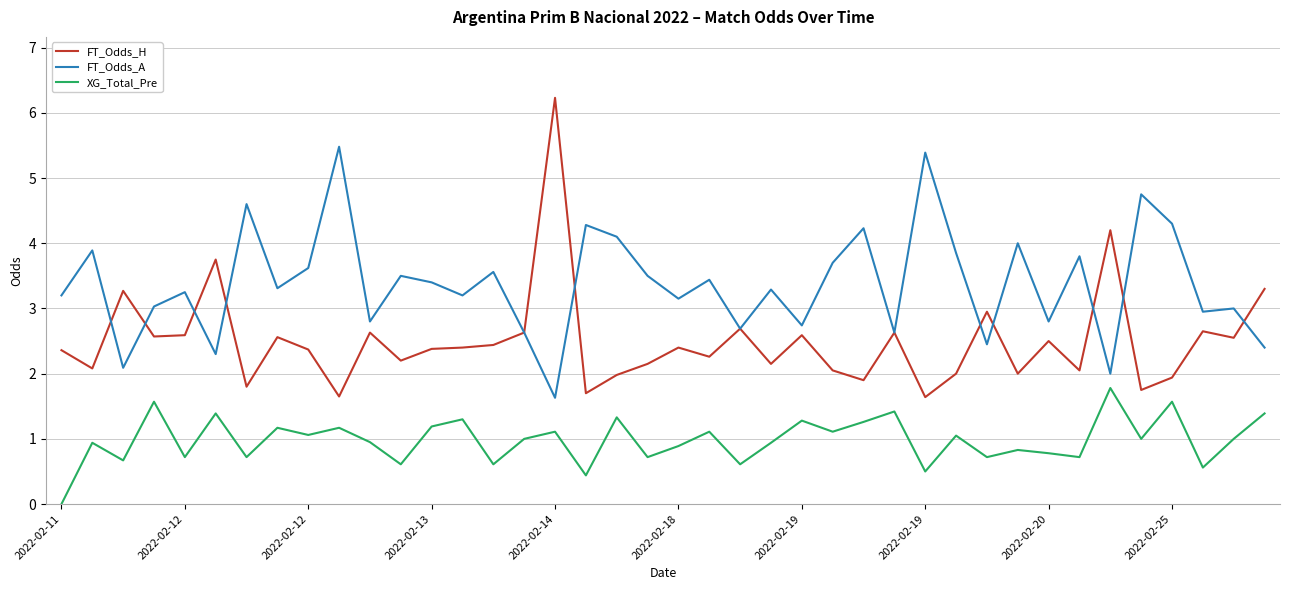

Which series has the largest total across all categories?

FT_Odds_A